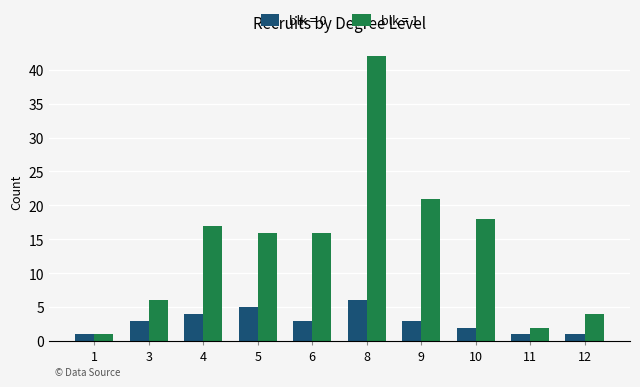

List the series in order of their overall mean, highest first.

blk = 1, blk = 0